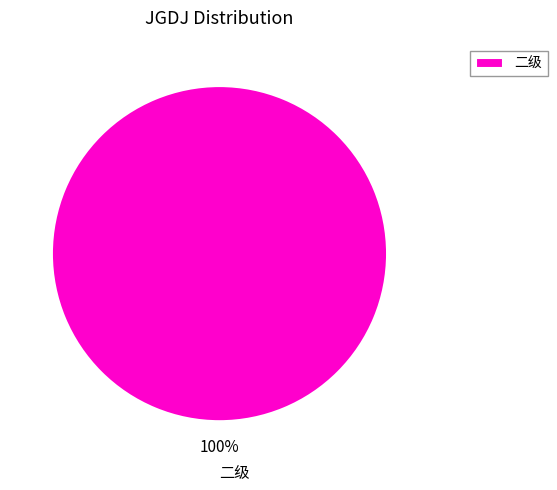

What percentage is the 二级 slice, to the nearest percent?

100%